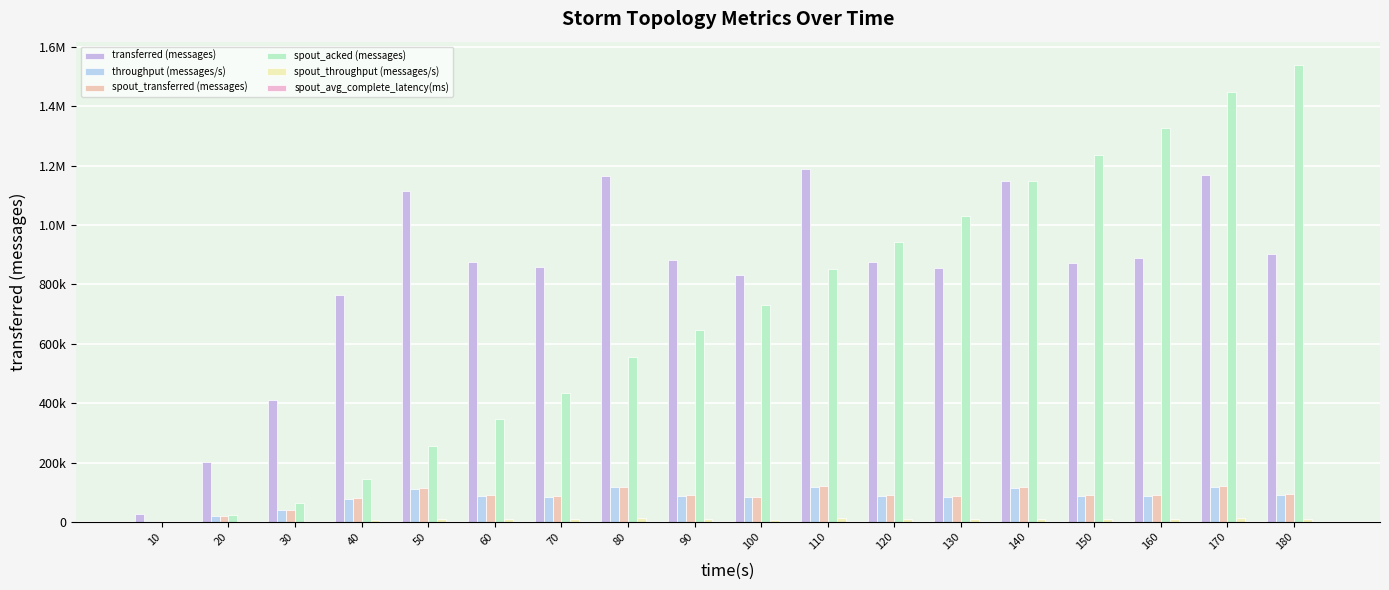

The value of spout_transferred (messages) at 180 is 22266.2. True or false?

False